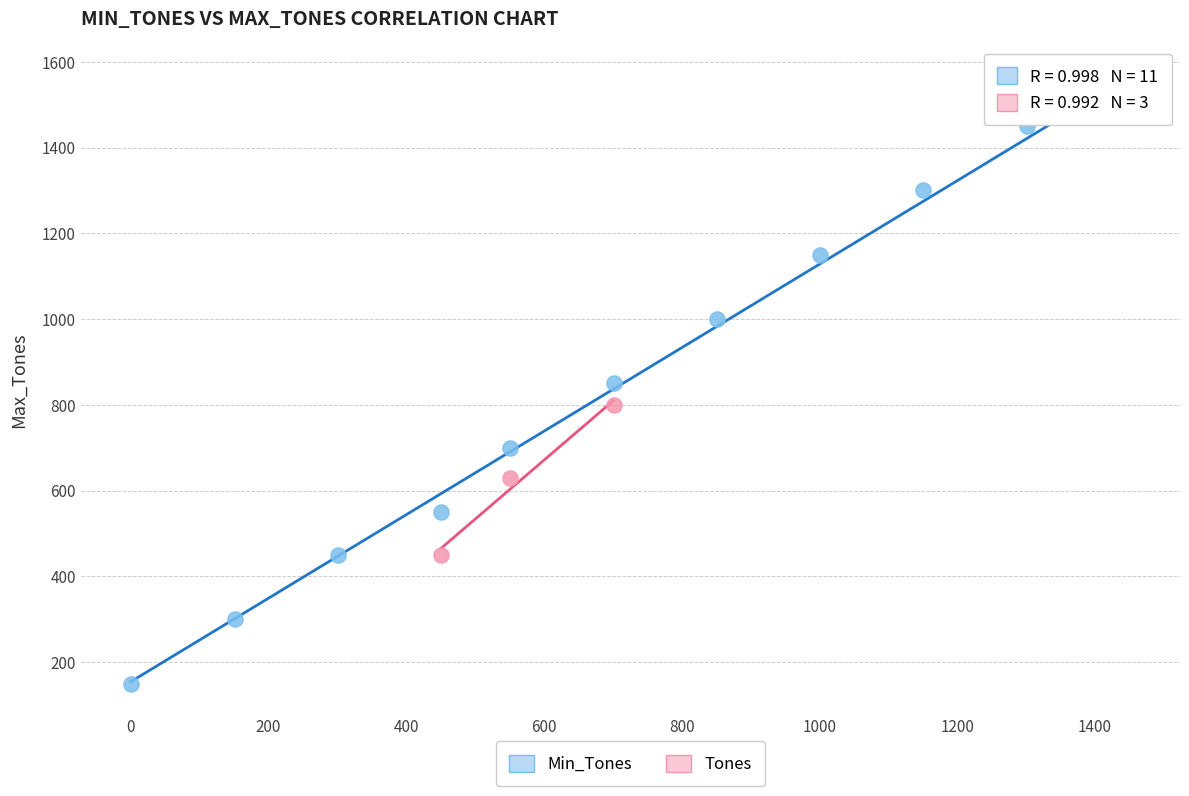

Which series contains the highest Y value?

Min_Tones